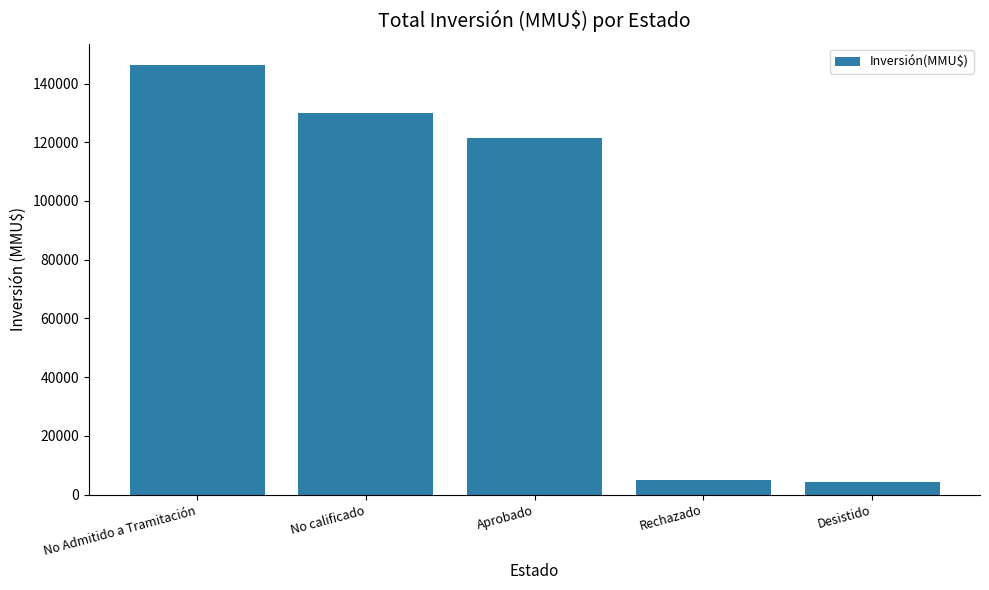

Between No Admitido a Tramitación and Rechazado, which is larger?

No Admitido a Tramitación